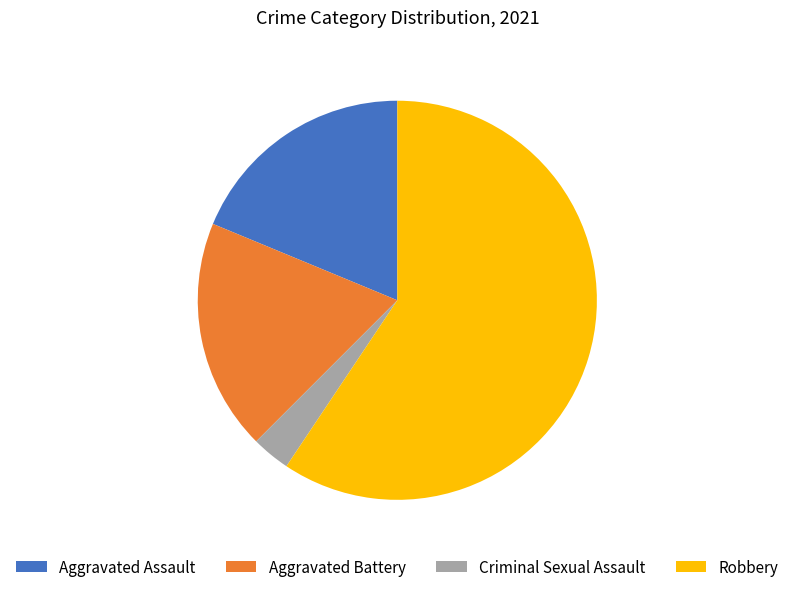

Is the sum of Robbery and Aggravated Assault greater than half?

Yes